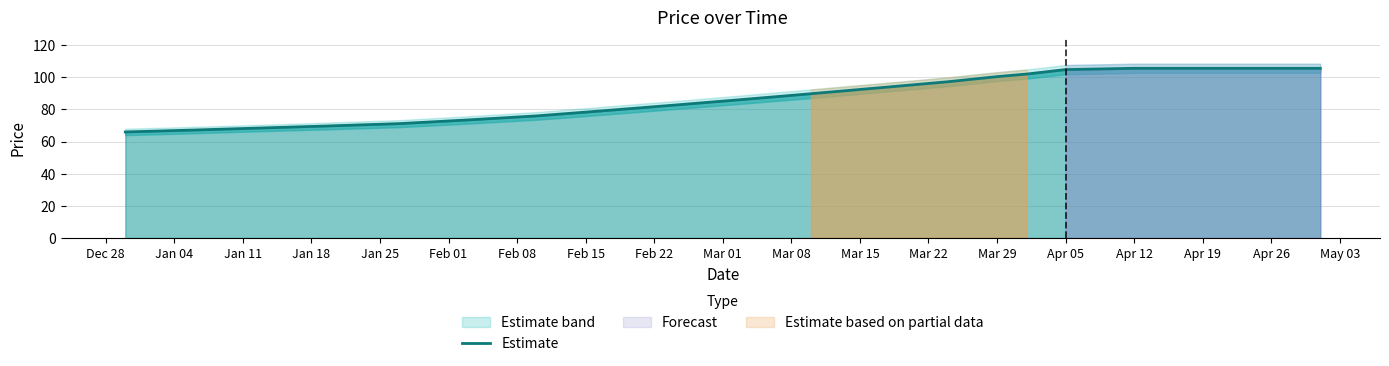

How many data points does each series have?

20